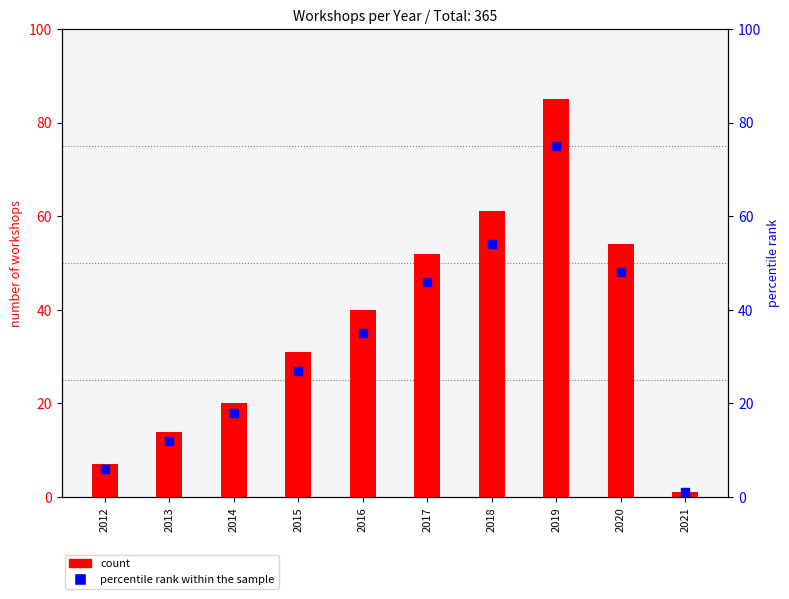

What is the total value across all series at 2014?

38